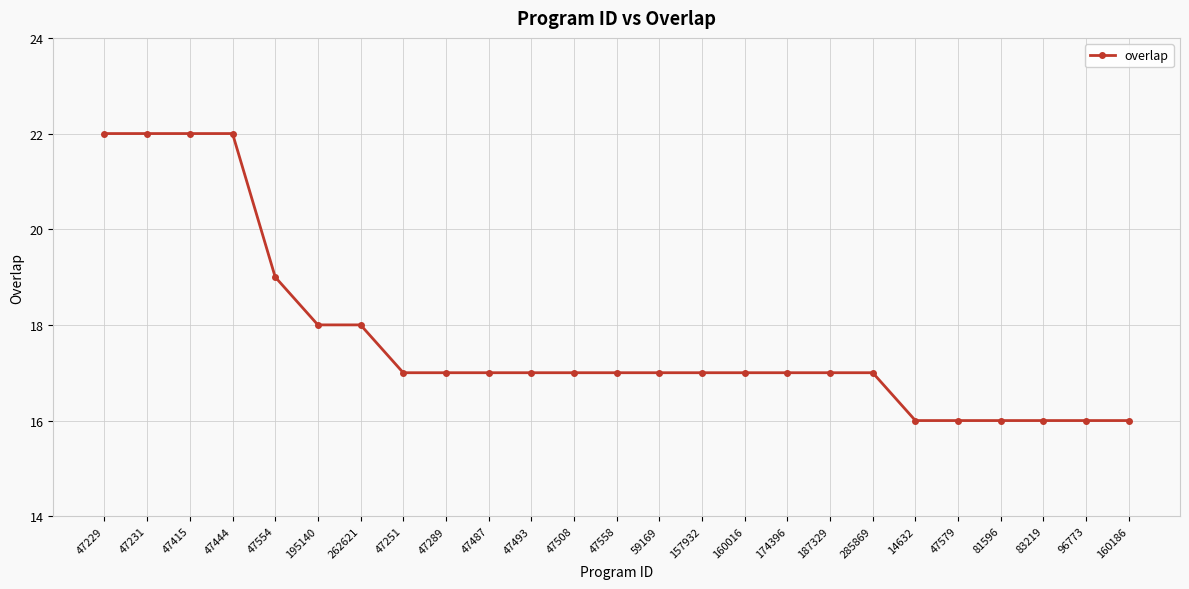

Reading left to right, transcribe all the data shown in this chart.

22	22	22	22	19	18	18	17	17	17	17	17	17	17	17	17	17	17	17	16	16	16	16	16	16